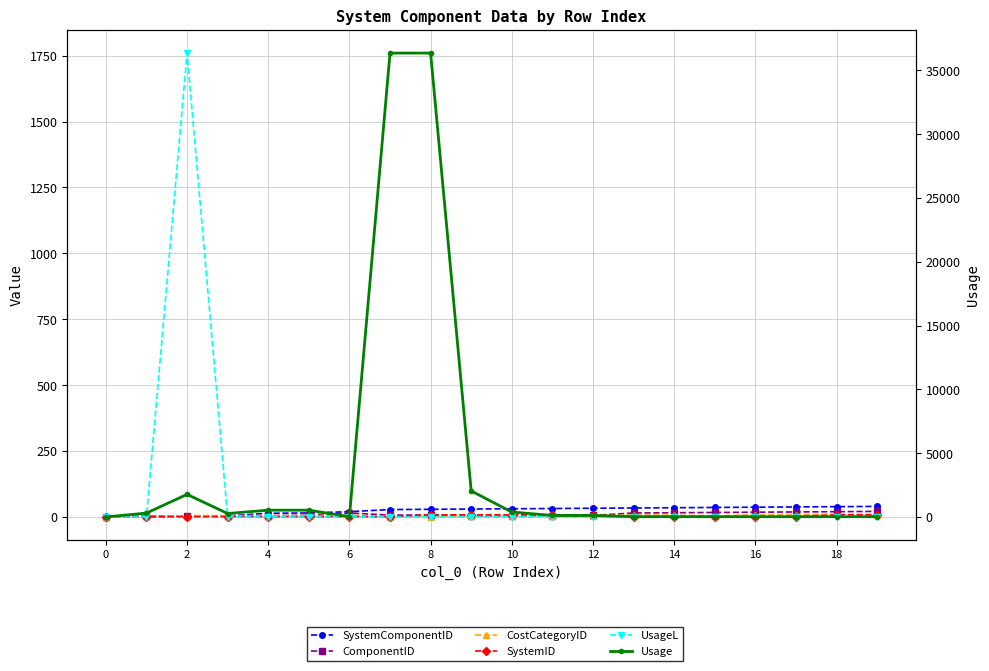

Reading left to right, transcribe all the data shown in this chart.

SystemComponentID: 1	2	3	4	14	15	20	28	29	30	31	32	33	34	35	36	37	38	39	40
ComponentID: 1	2	3	4	5	6	15	7	7	3	4	5	6	15	16	17	18	19	20	21
CostCategoryID: 1	2	5	5	5	5	7	1	1	5	5	5	5	7	7	4	8	9	10	9
SystemID: 1	1	1	1	1	1	1	1	8	8	8	8	8	1	1	1	1	1	8	8
UsageL: 0	0	1760	0	0	0	0	0	0	0	0	0	0	0	0	0	0	0	0	0
Usage: 0	303	1769	269	531	531	20	36364	36364	2037	386	116	116	20	20	20	20	20	20	20